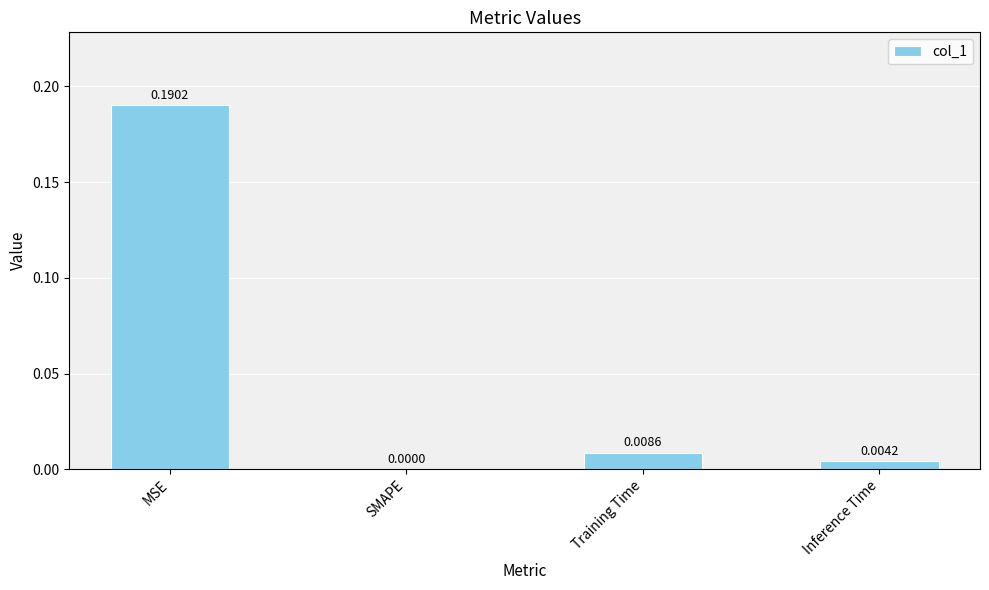

Where is the data nearest to the value 0?

SMAPE